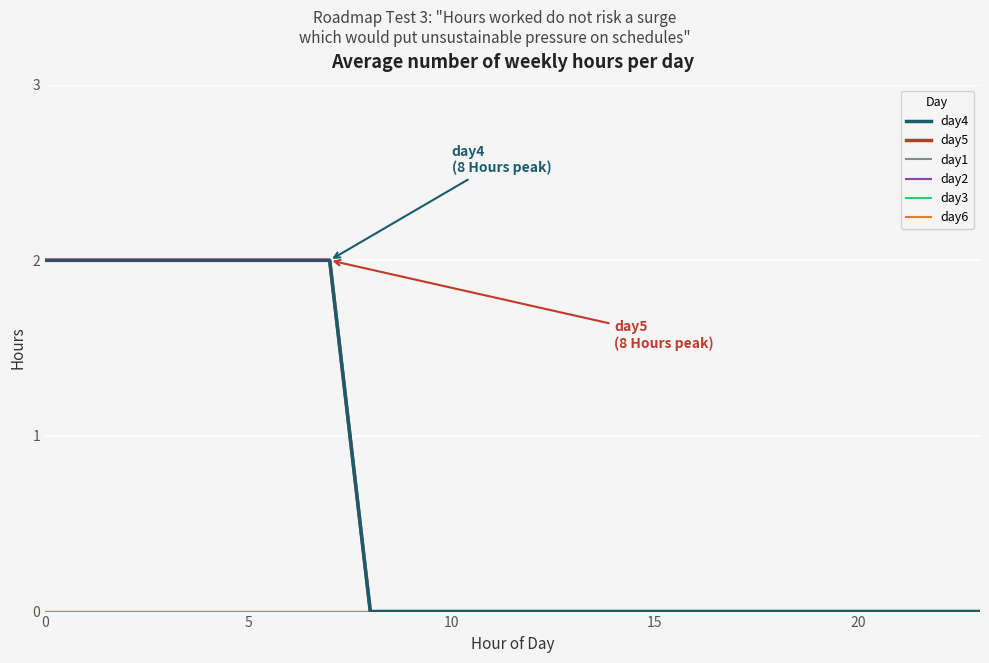

Does the chart have visible grid lines?

Yes